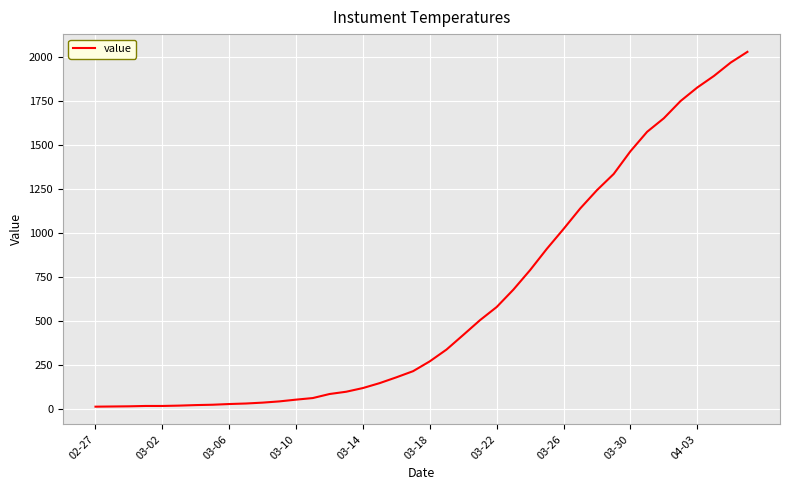

What is the sum of all values?

24656